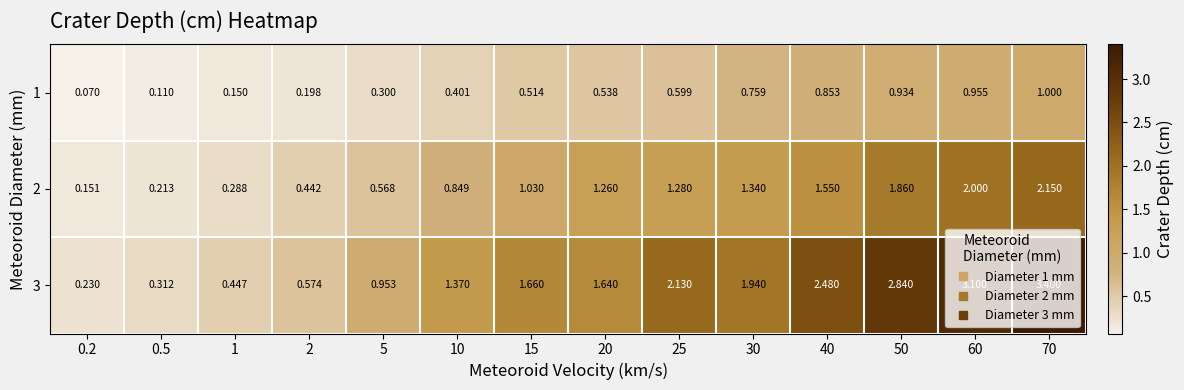

Which series has the largest range (max minus min)?

3